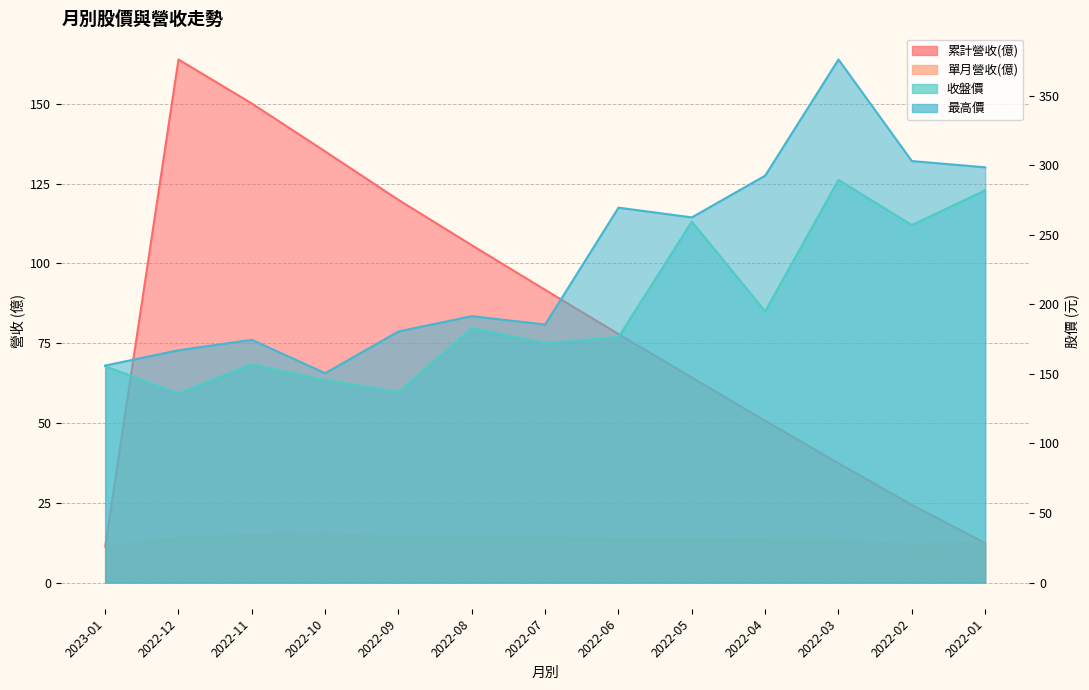

What are all the series names shown in the legend?

累計營收(億), 單月營收(億), 收盤價, 最高價